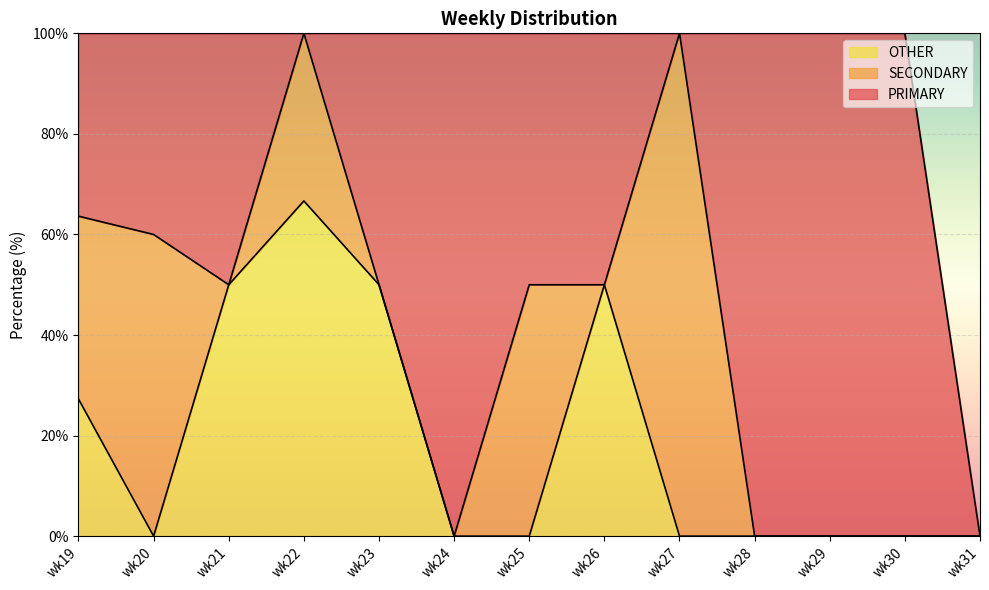

The PRIMARY series shows 100.0 at wk24. True or false?

True